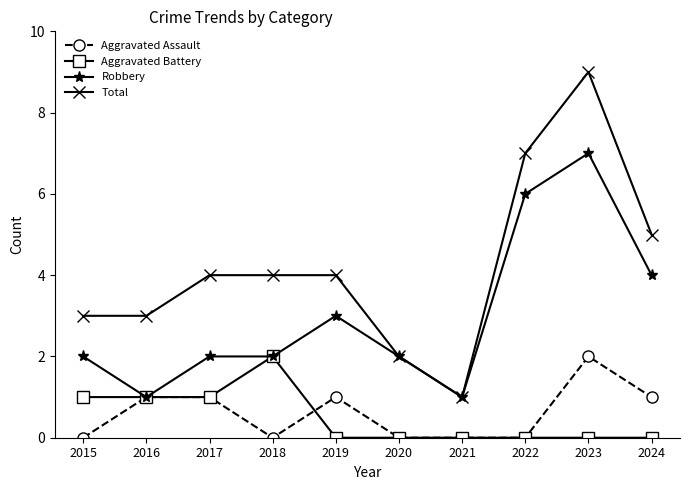

At which category is the sum across all series the highest?

2023